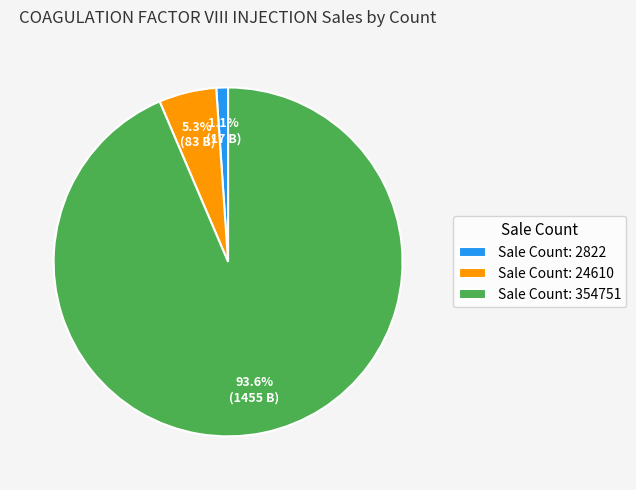

Between Sale Count: 354751 and Sale Count: 24610, which is larger?

Sale Count: 354751